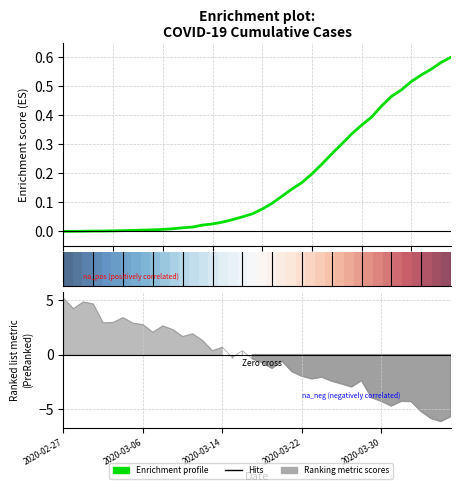

Which label corresponds to the largest value in the chart?

2020-04-06